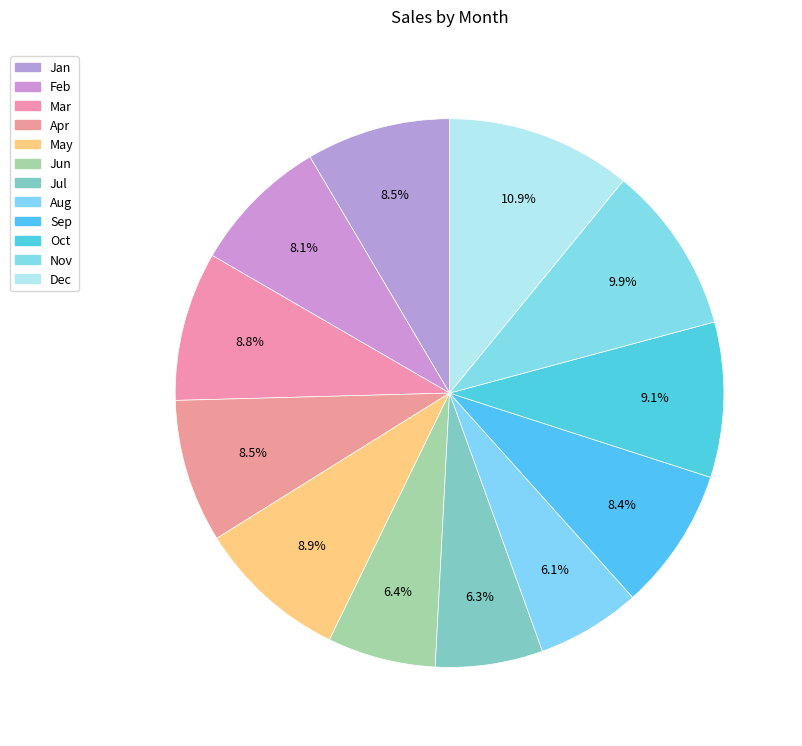

Which category has the smallest portion of the pie?

Aug